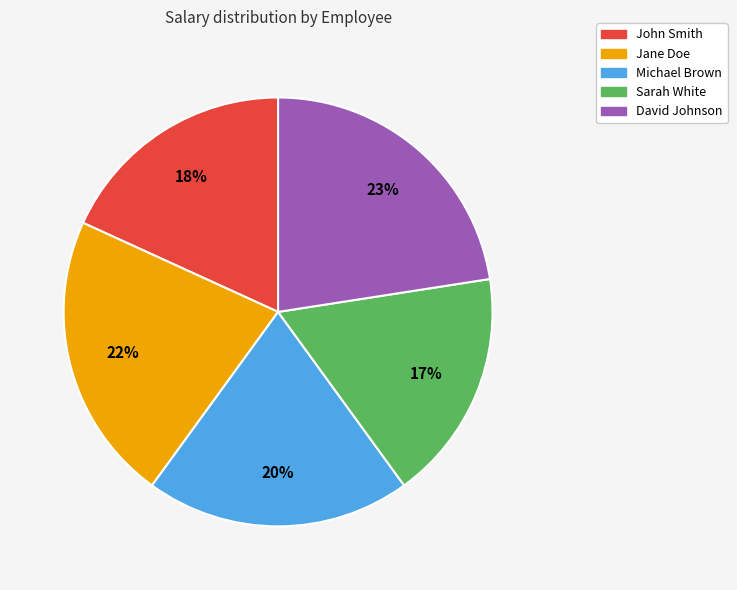

How many segments does this pie chart have?

5